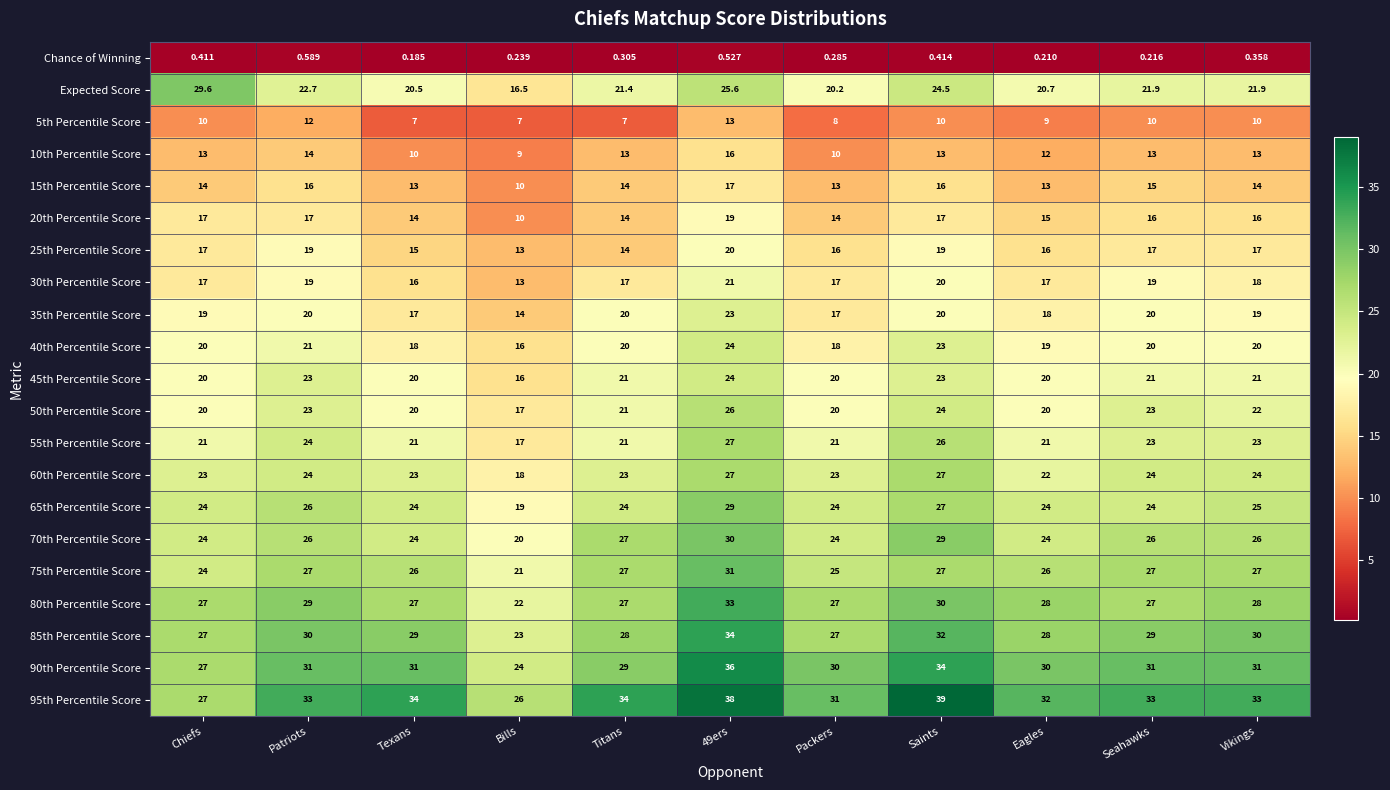

At which category is the sum across all series the highest?

49ers